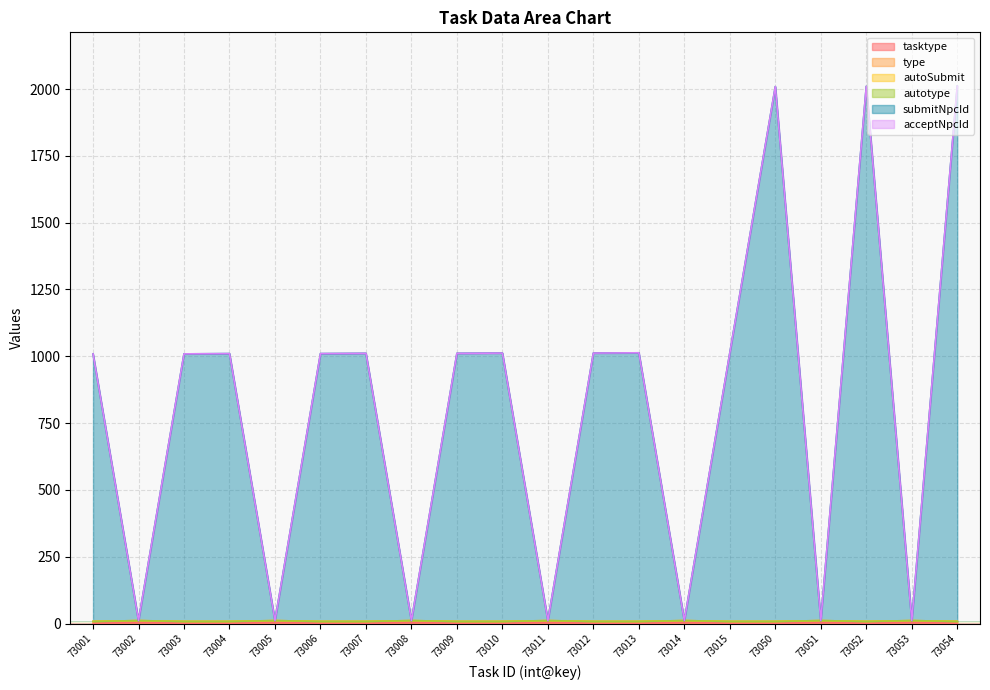

How many interior local peaks does the submitNpcId series have?

6